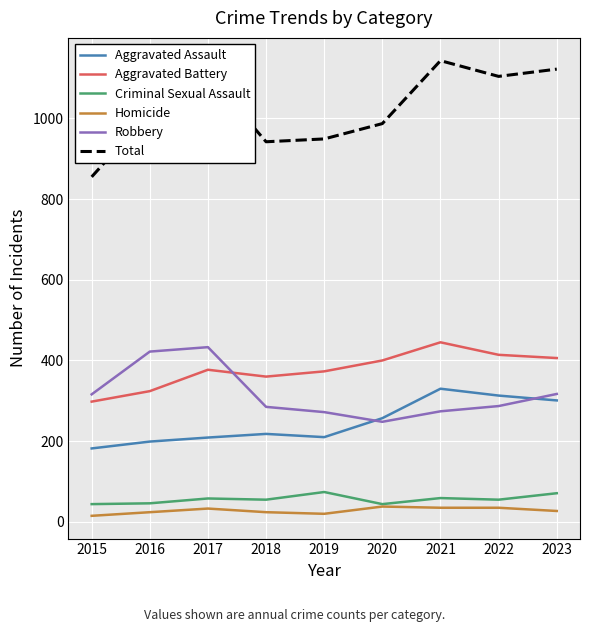

How many lines are shown in the chart?

6